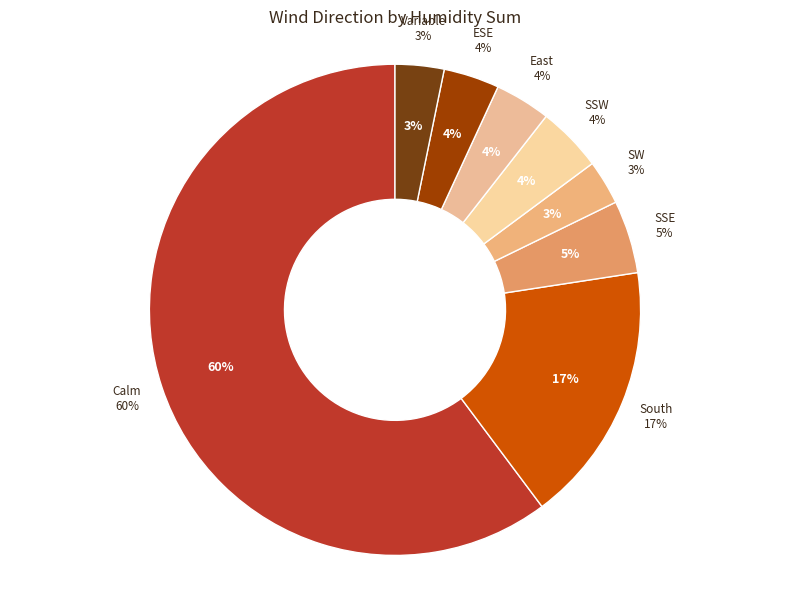

Is there a majority slice in this chart?

Yes